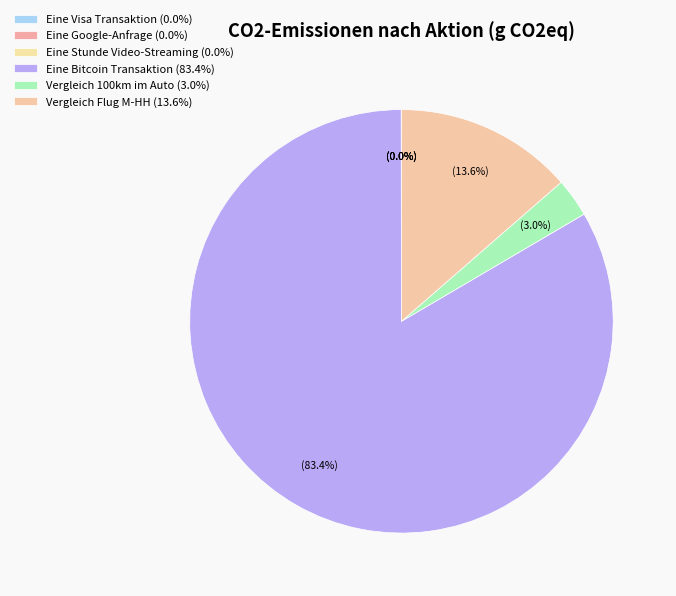

To the nearest percent, what percentage of the pie is Eine Bitcoin Transaktion?

83%